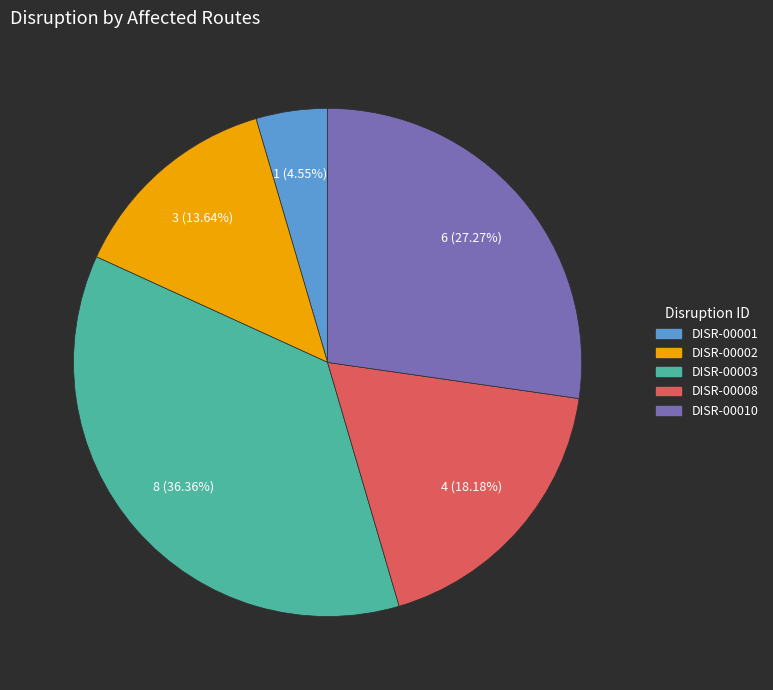

Combined, do DISR-00001 and DISR-00010 account for over 50%?

No